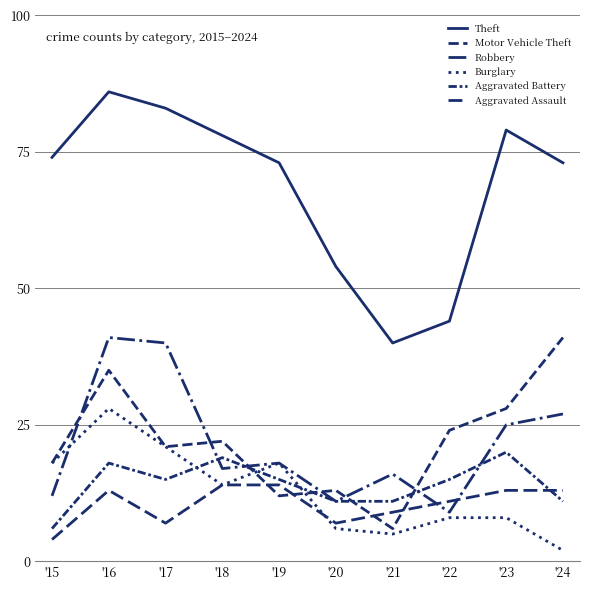

How many lines are shown in the chart?

6